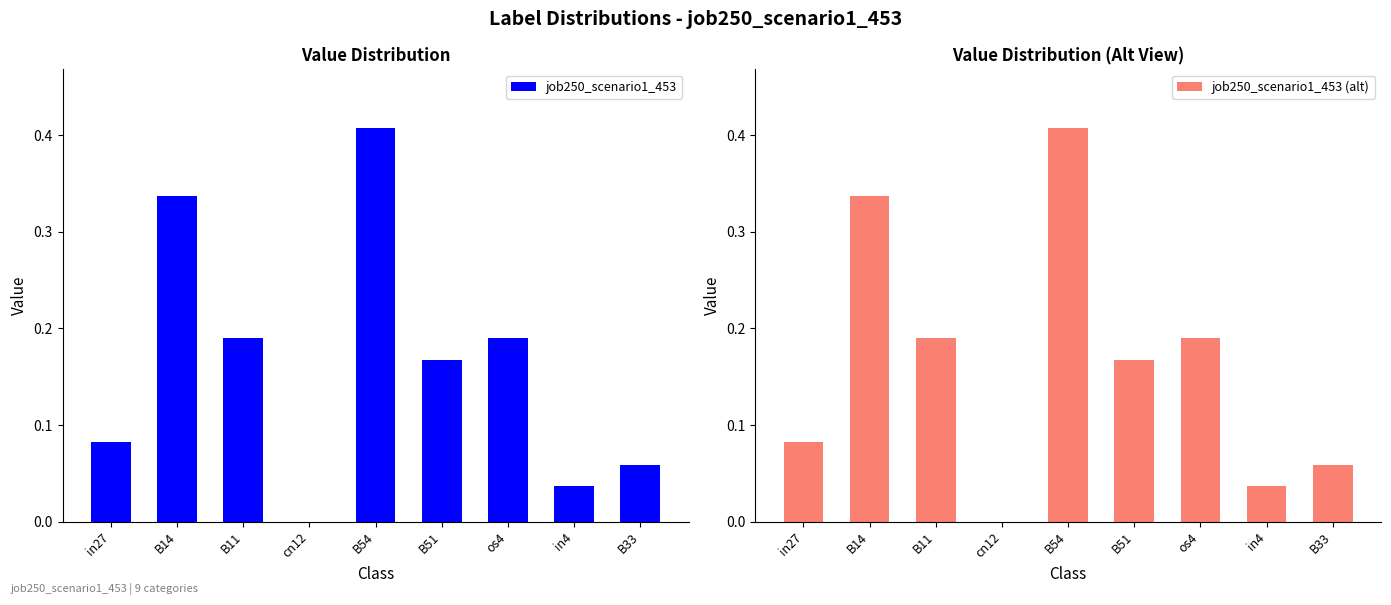

Read the job250_scenario1_453 value at B11.

0.2